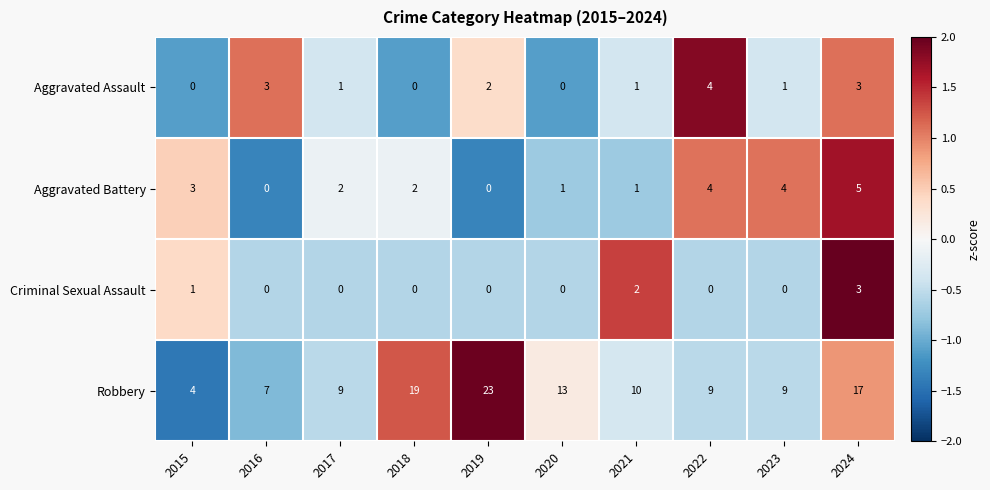

How many positive values does the Aggravated Assault series have?

7